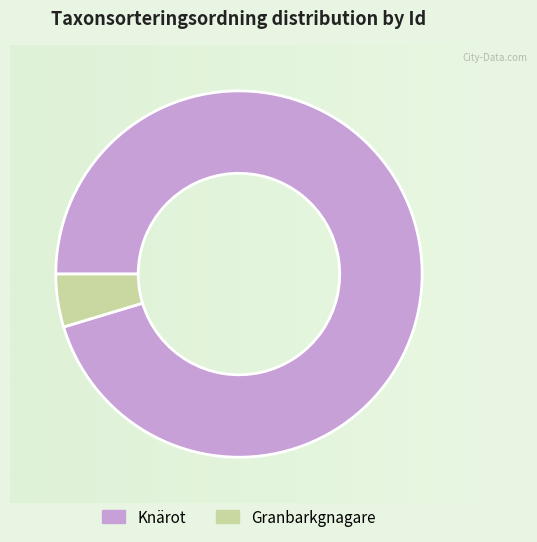

Rank the categories by value from highest to lowest.

Knärot, Granbarkgnagare